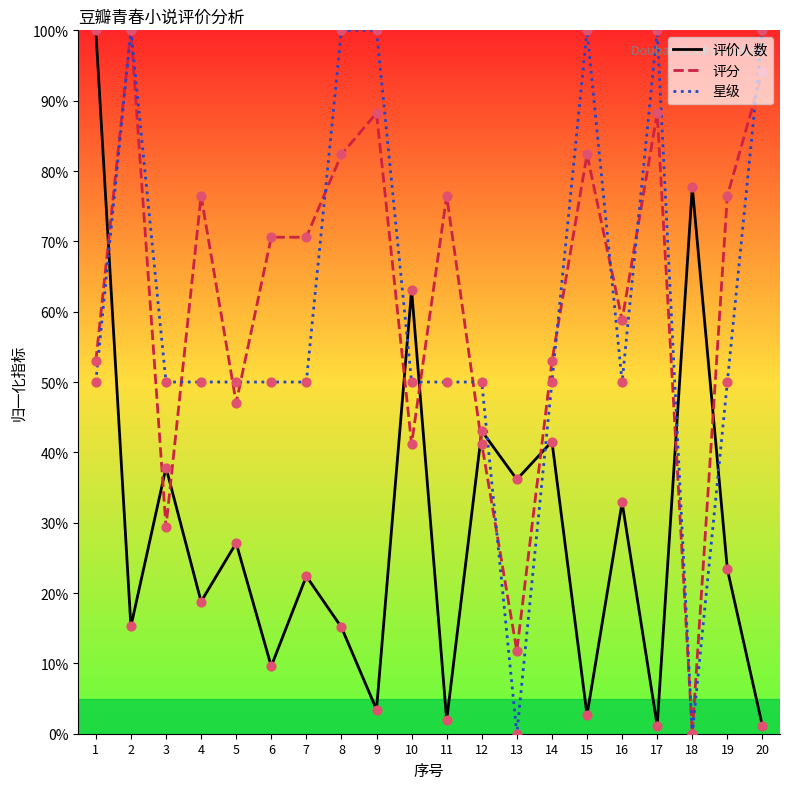

Is the value of 星级 at 20 greater than the value of 评价人数 at 3?

Yes